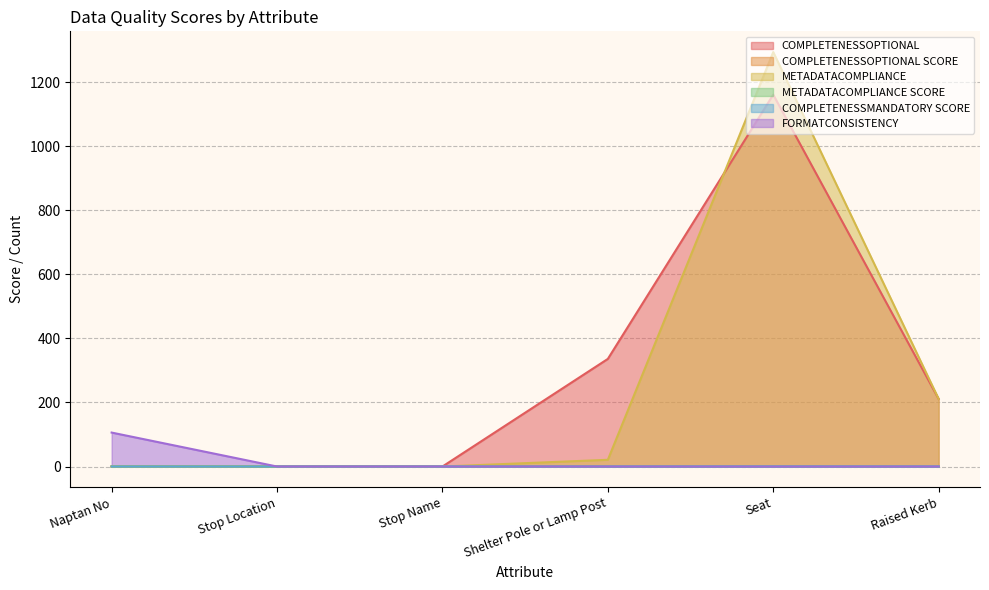

How many values in METADATACOMPLIANCE SCORE are above zero?

3